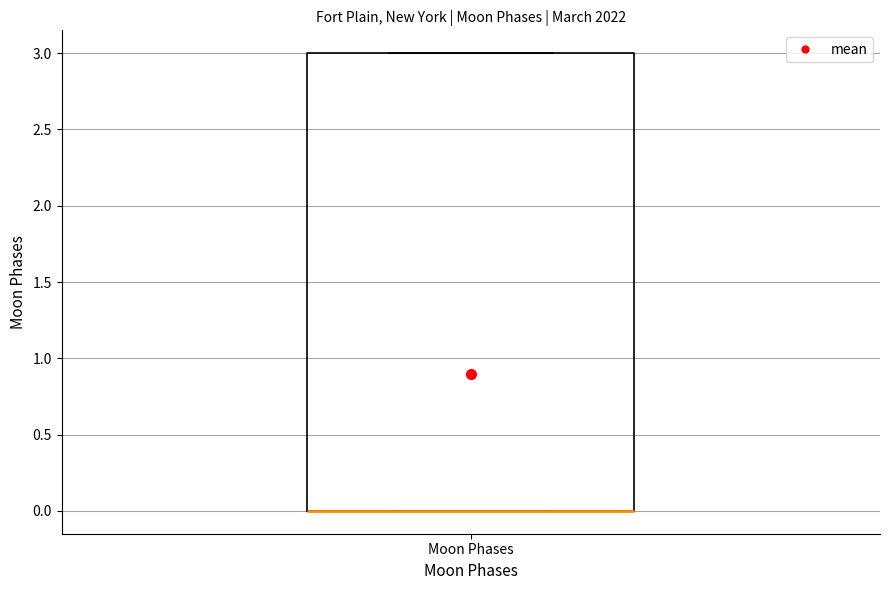

Where is the upper edge of the box for Moon Phases on the y-axis? The values are not printed on the chart, so give them approximately, as read against the axis.

3